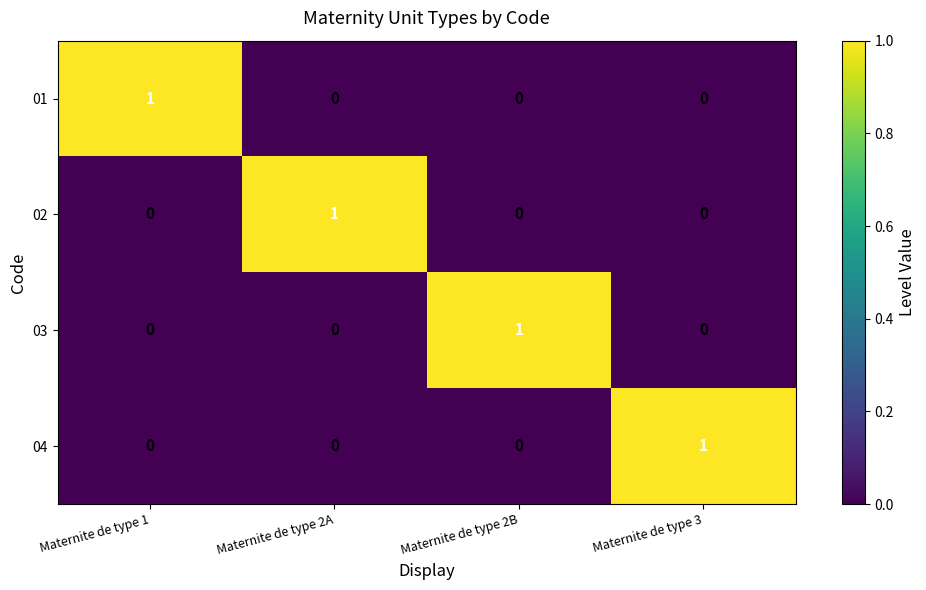

True or false: 01 has a value of 0 at Maternite de type 2A.

True